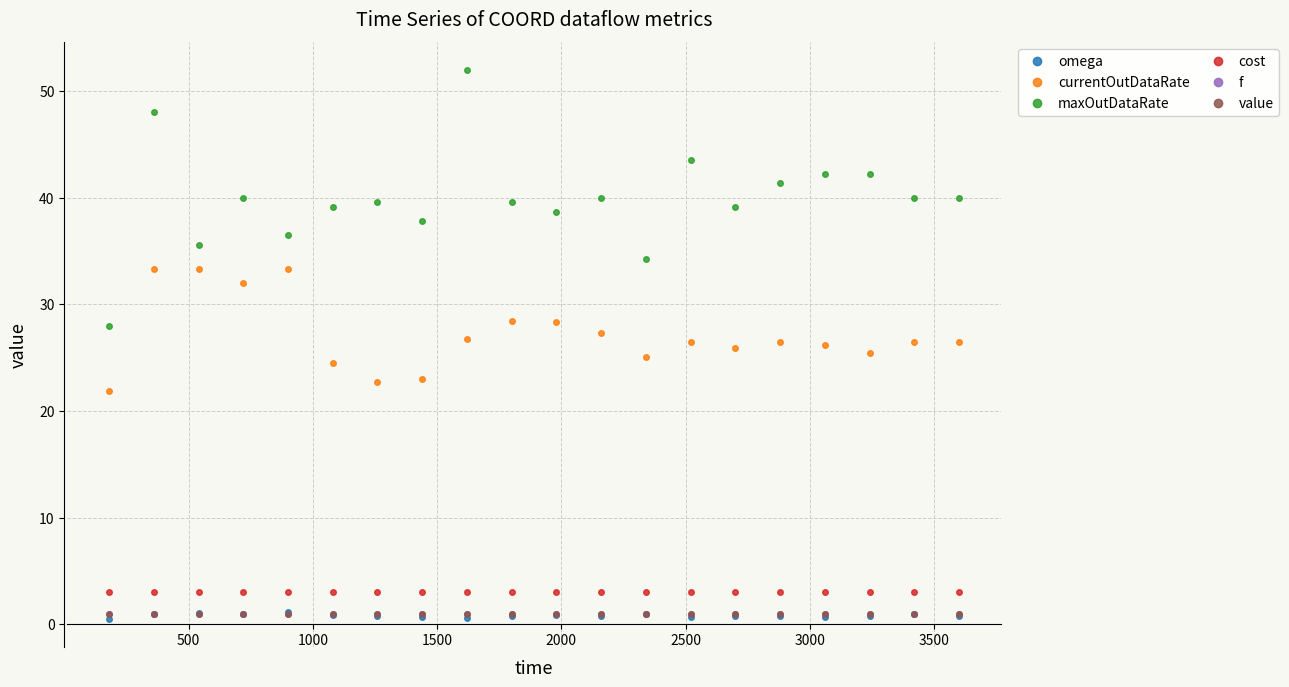

True or false: cost and omega intersect in this chart.

False